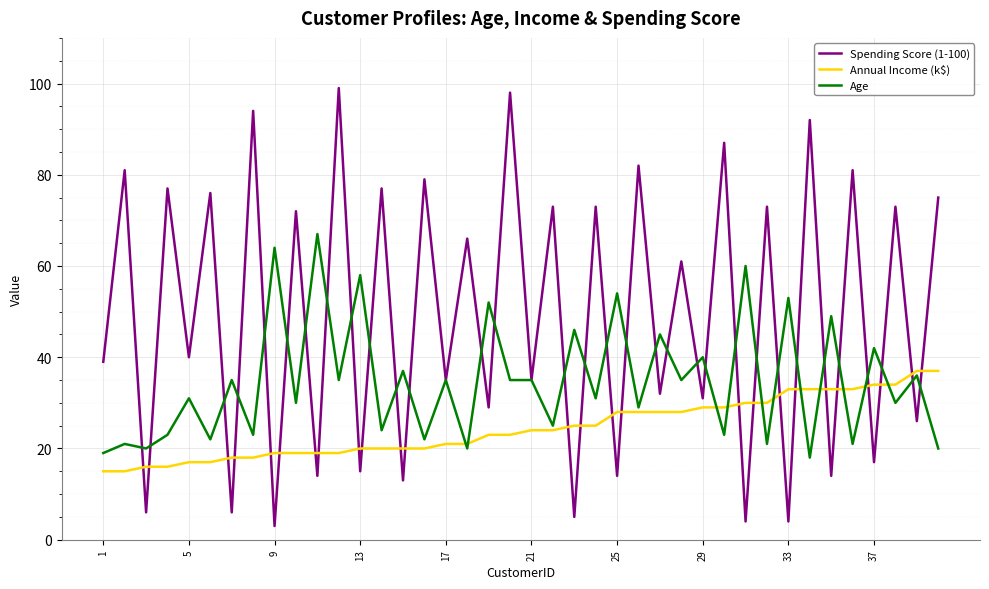

Which series has the largest total across all categories?

Spending Score (1-100)